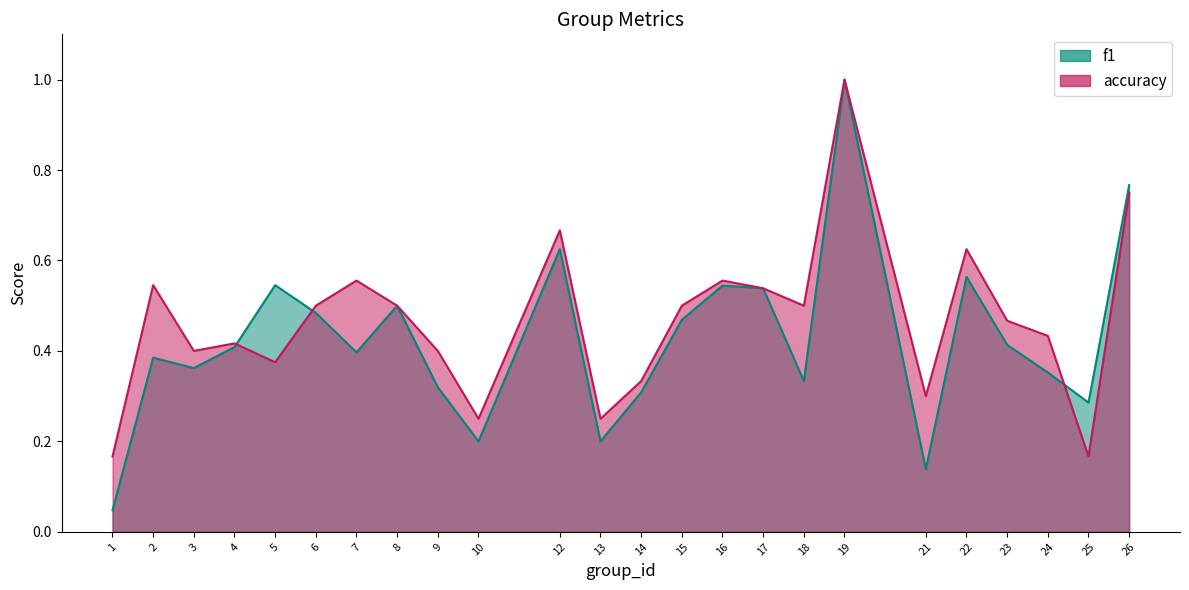

Reading left to right, what are all the values shown in this chart?

f1: 1=0.0	2=0.4	3=0.4	4=0.4	5=0.5	6=0.5	7=0.4	8=0.5	9=0.3	10=0.2	12=0.6	13=0.2	14=0.3	15=0.5	16=0.5	17=0.5	18=0.3	19=1.0	21=0.1	22=0.6	23=0.4	24=0.4	25=0.3	26=0.8
accuracy: 1=0.2	2=0.5	3=0.4	4=0.4	5=0.4	6=0.5	7=0.6	8=0.5	9=0.4	10=0.2	12=0.7	13=0.2	14=0.3	15=0.5	16=0.6	17=0.5	18=0.5	19=1.0	21=0.3	22=0.6	23=0.5	24=0.4	25=0.2	26=0.8